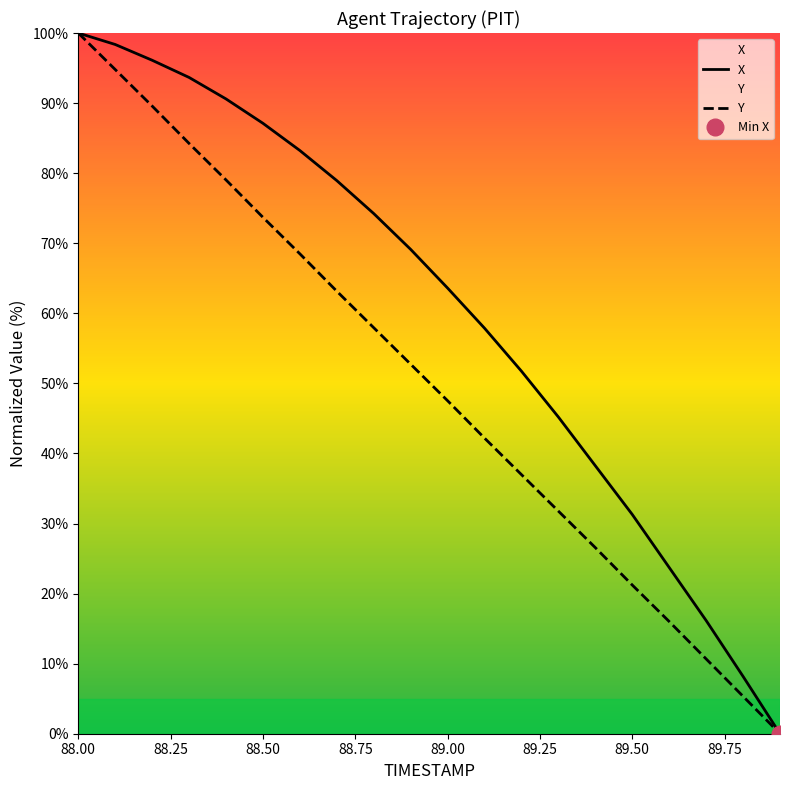

The Y series shows 47.5 at 89.00. True or false?

True